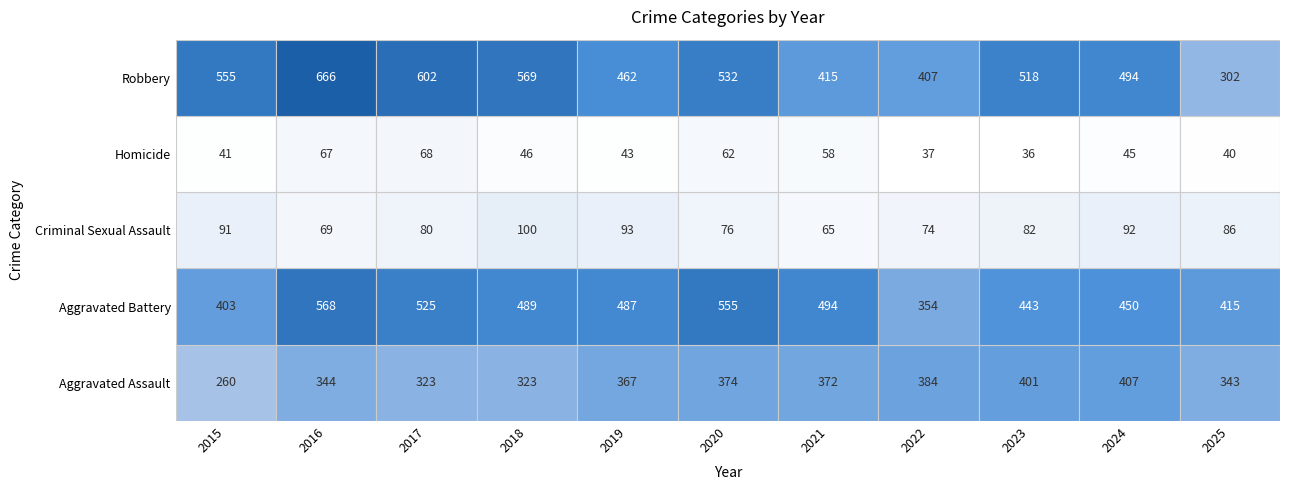

What is the approximate value of Aggravated Assault at 2020?

374